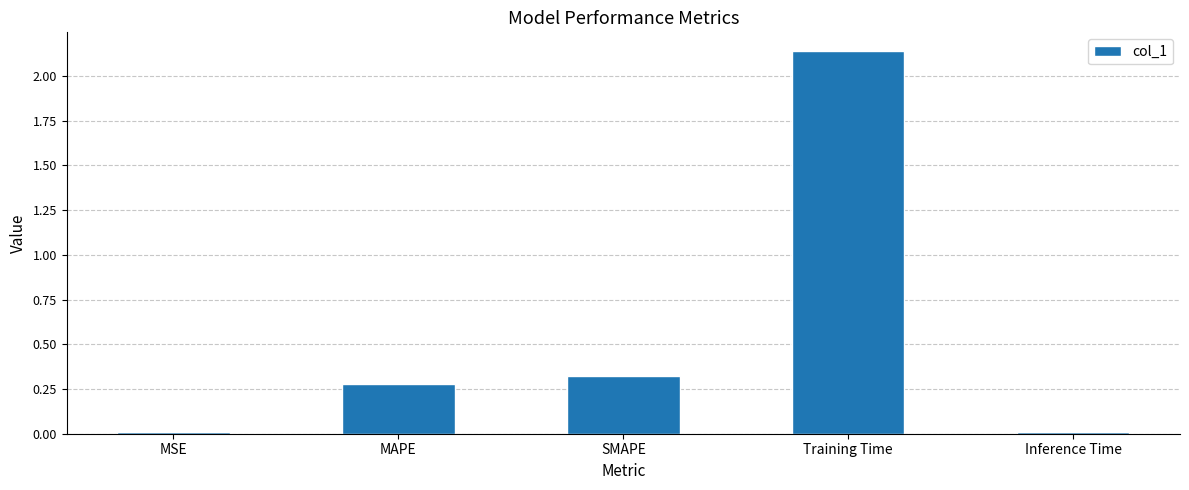

The chart shows a value of 0.0 at MSE. True or false?

True